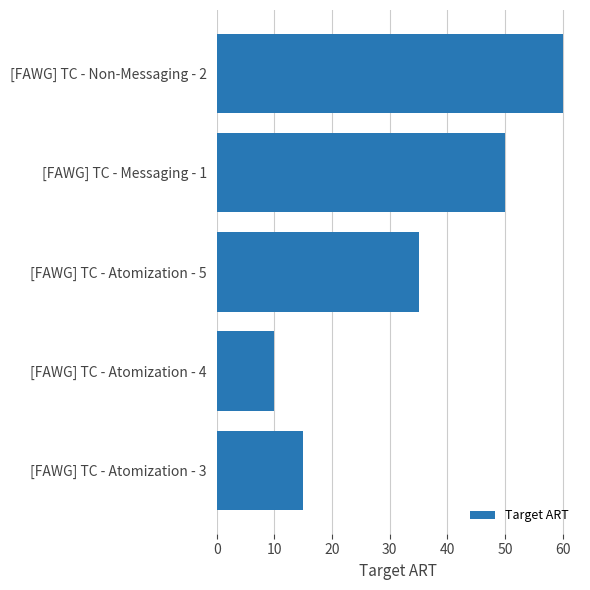

Which has a higher value, [FAWG] TC - Non-Messaging - 2 or [FAWG] TC - Messaging - 1?

[FAWG] TC - Non-Messaging - 2